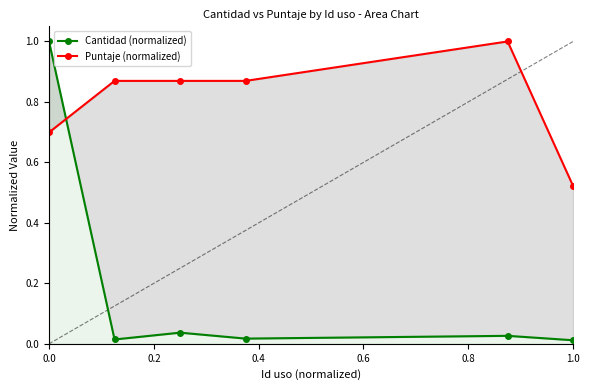

Between 0.0 and 1.0, which series saw the biggest shift?

Cantidad (normalized)